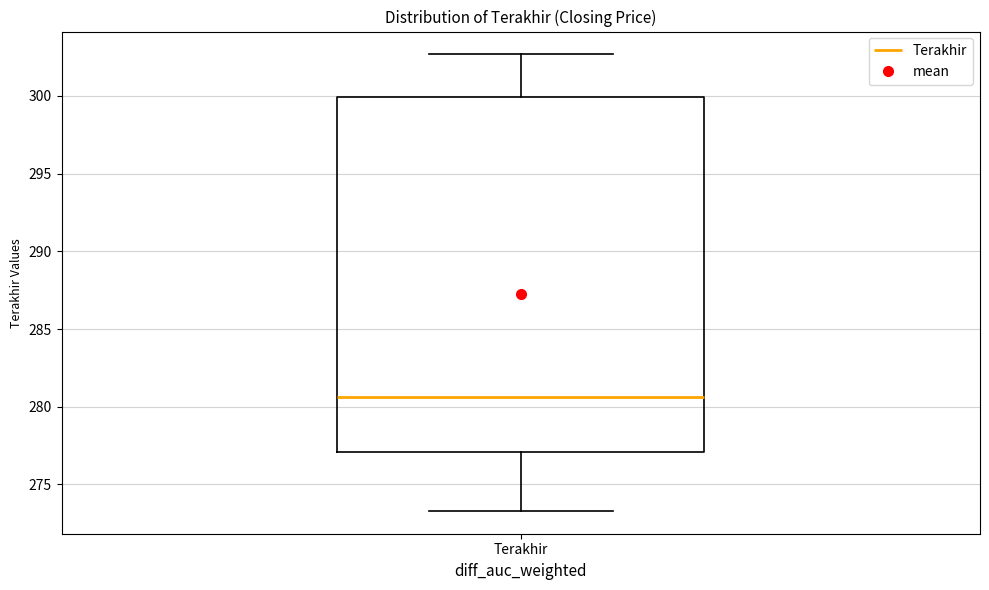

Transcribe this box plot: give where the median line is, the range the box spans, and where the two whiskers end, as read against the y-axis. The values are not printed on the chart, so give them approximately, as read against the axis.

median 280.5, box 277.0 to 300.0, whiskers 273.5 to 302.5